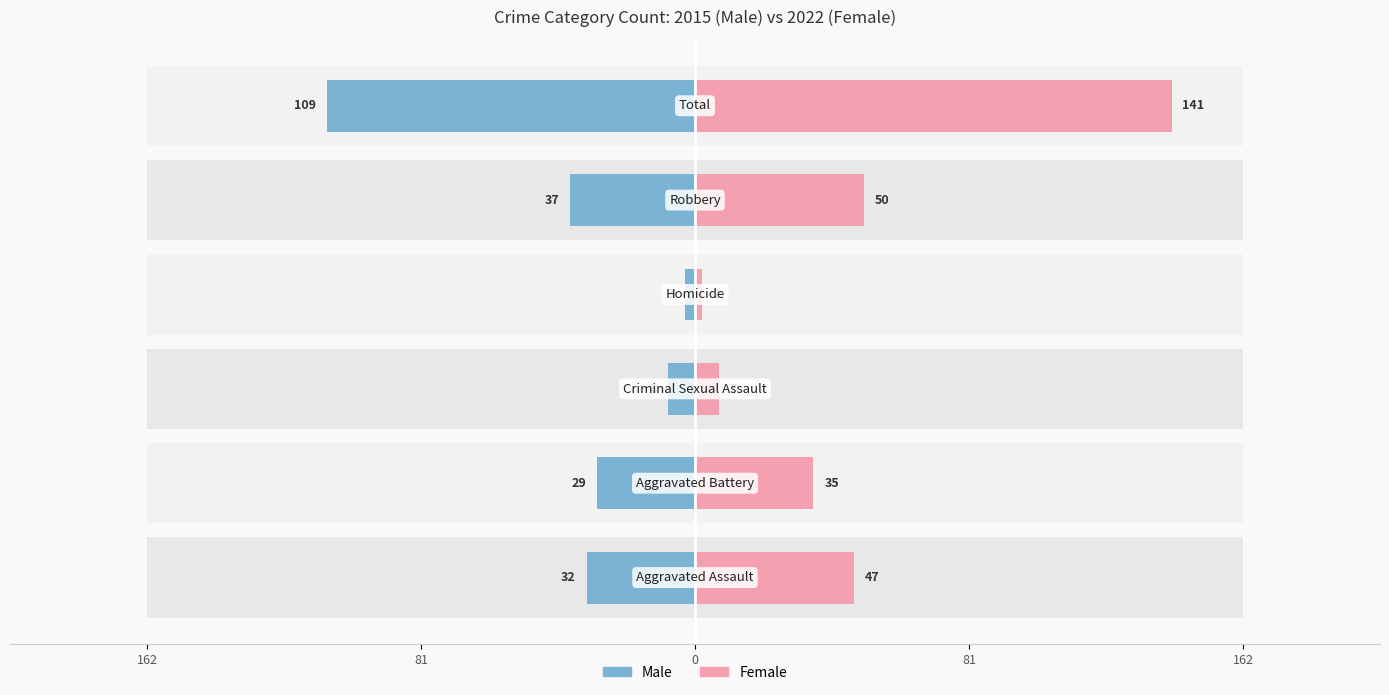

Is it true that Female equals 141 at 5?

True